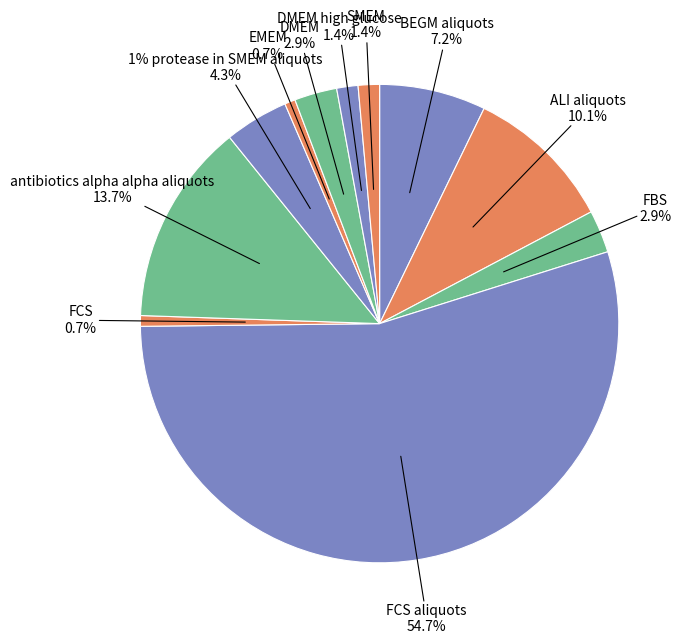

To the nearest percent, what is the difference between the largest and smallest slice percentages?

54%